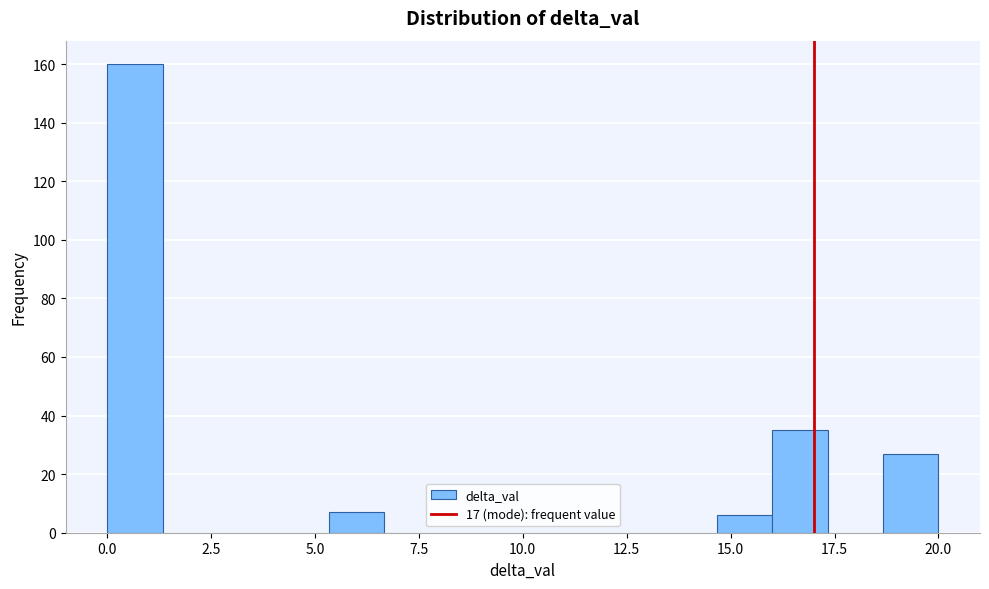

Around what value on the x-axis is the tallest bar? Give the approximate position of its centre, as read against the axis.

0.5